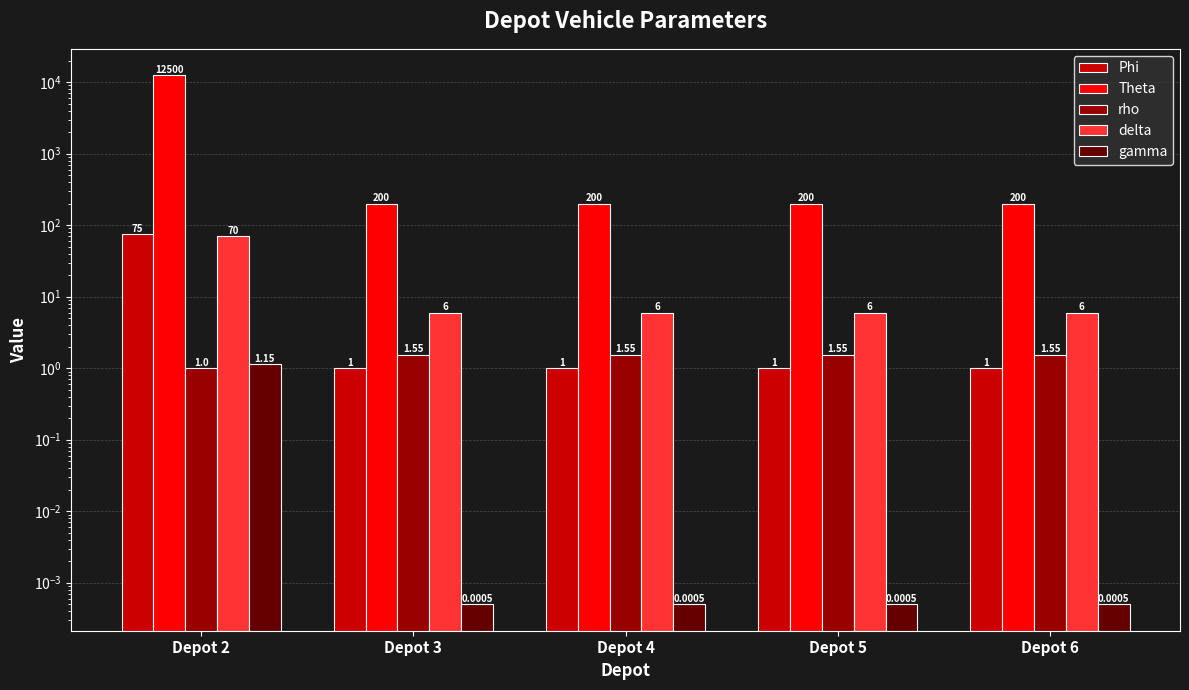

Reading left to right, what are all the values shown in this chart?

Phi: 75.0	1.0	1.0	1.0	1.0
Theta: 12500.0	200.0	200.0	200.0	200.0
rho: 1.0	1.6	1.6	1.6	1.6
delta: 70.0	6.0	6.0	6.0	6.0
gamma: 1.1	0.0	0.0	0.0	0.0